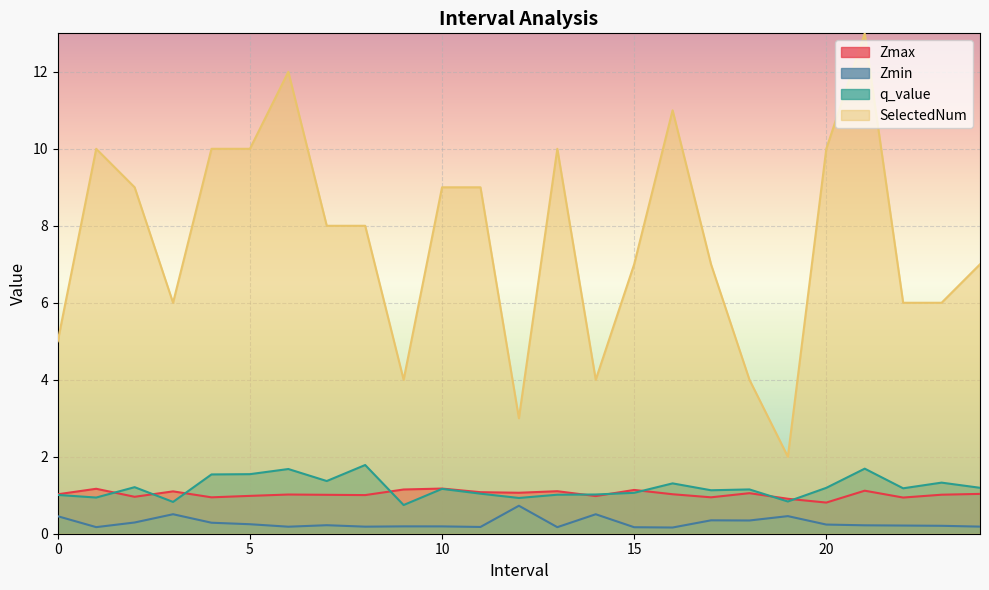

Which series has the largest range (max minus min)?

SelectedNum